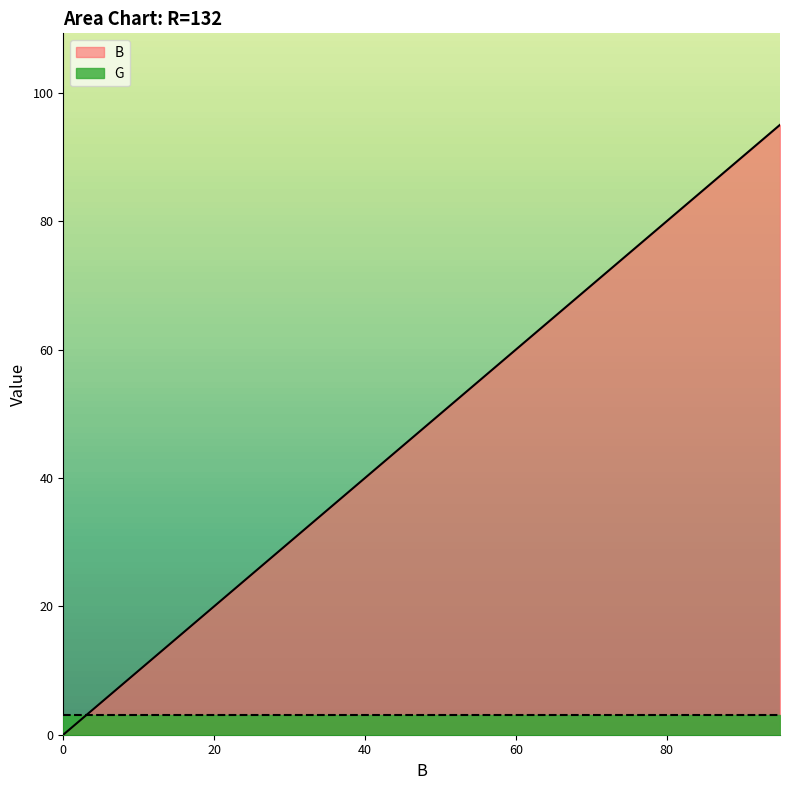

Does the chart display data point markers on the line(s)?

No